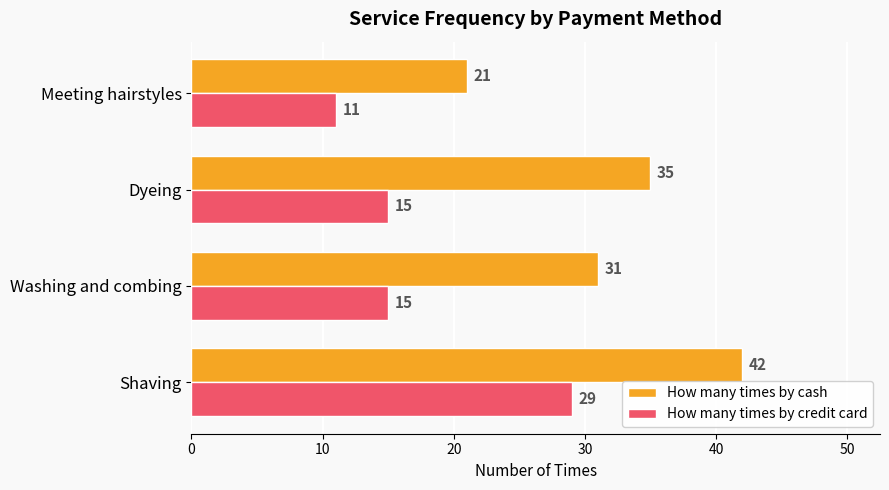

What is the sum of all How many times by cash values?

129